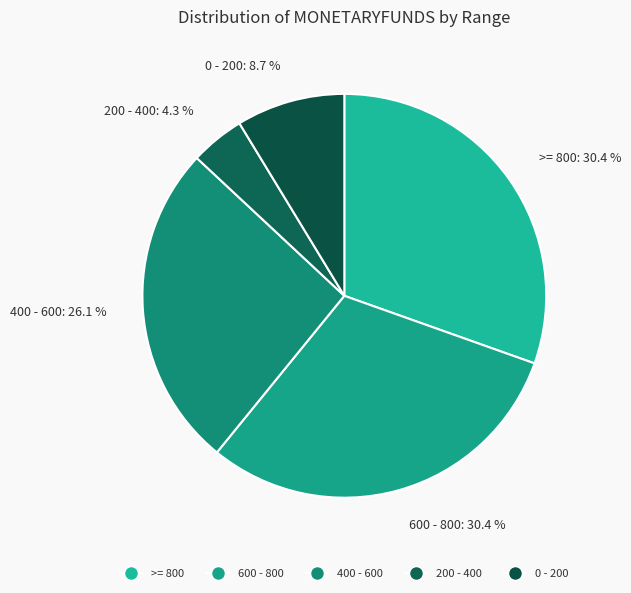

Which has a higher value, 400 - 600 or 600 - 800?

600 - 800